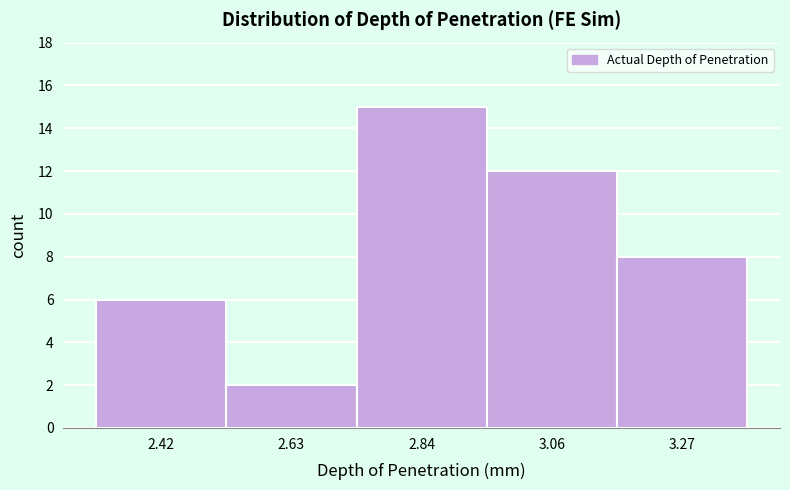

Reading left to right, list every bar in this chart as the range it spans on the x-axis followed by its height. Neither the bar edges nor the heights are printed on the chart, so give them approximately, as read against the axes.

2.30 to 2.50: 6
2.50 to 2.75: 2
2.75 to 2.95: 15
2.95 to 3.15: 12
3.15 to 3.40: 8